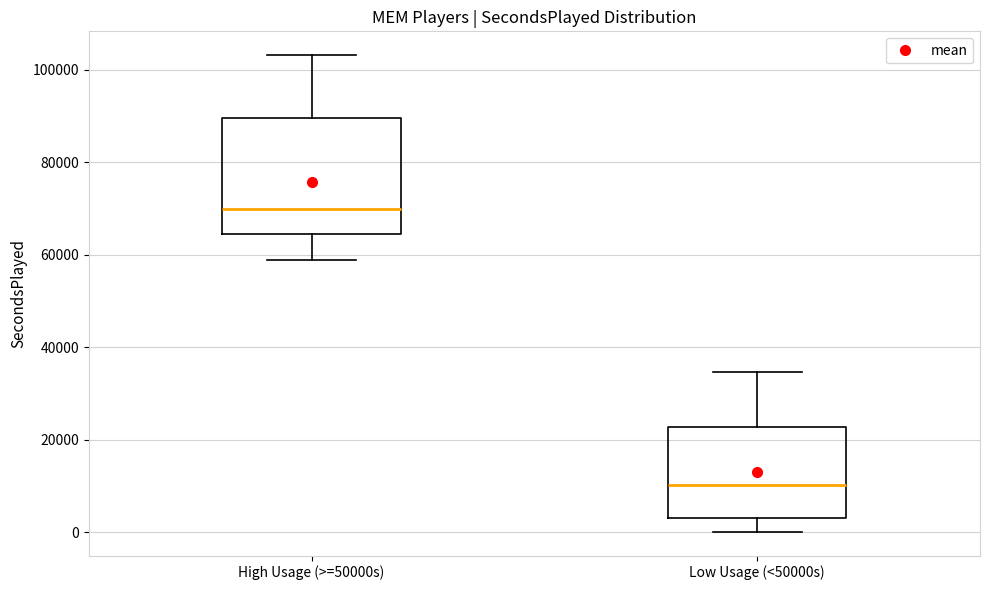

Which box has the lowest median line?

Low Usage (<50000s)